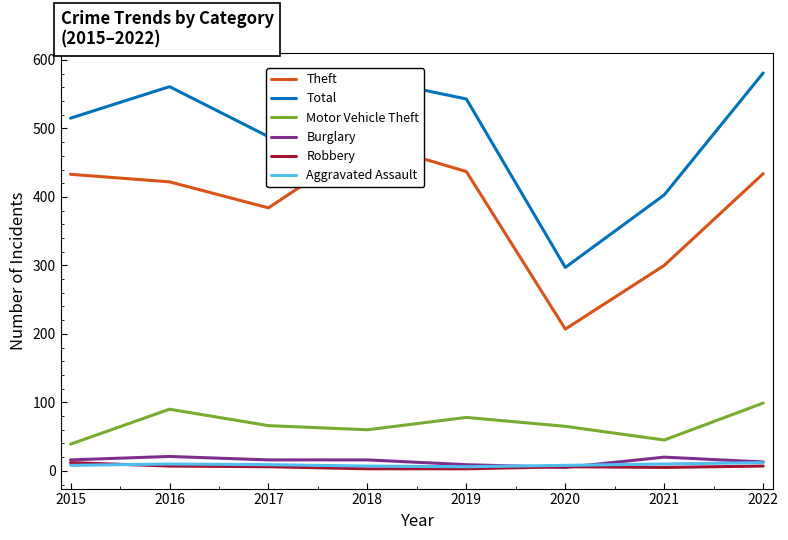

Where is the first local maximum for Theft?

2018